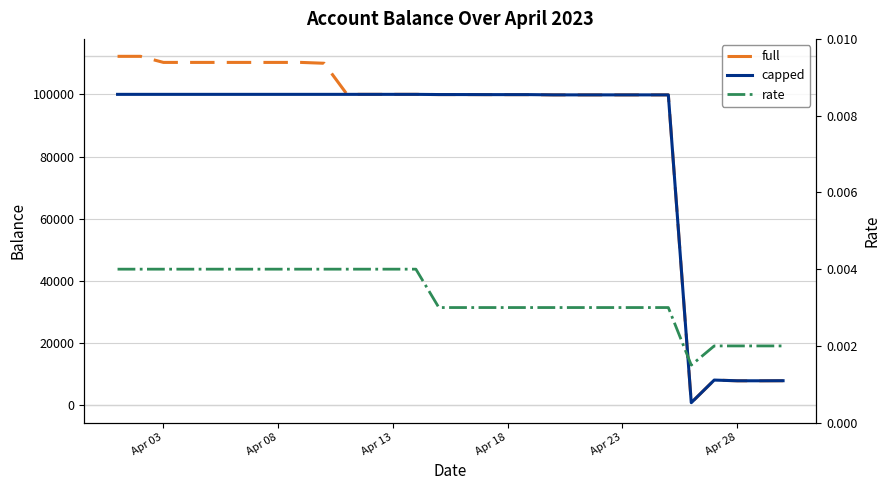

Does the chart have visible grid lines?

Yes